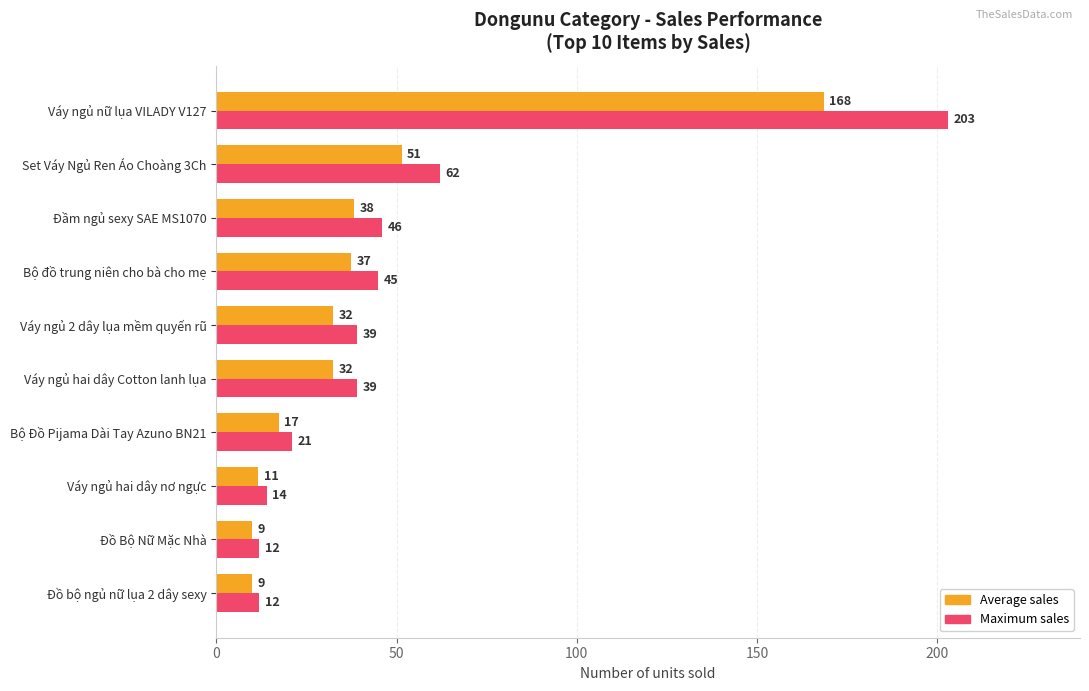

What is the difference between the Maximum sales values at Set Váy Ngủ Ren Áo Choàng 3Ch and Váy ngủ hai dây nơ ngực?

48.0